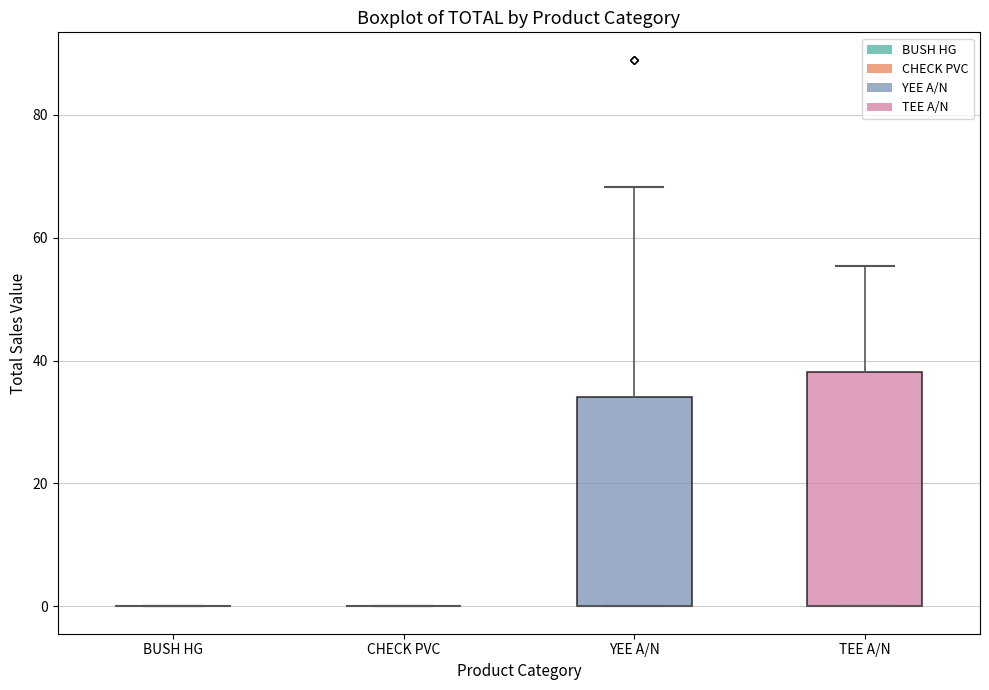

Reading left to right, transcribe this box plot: for each box, give where its median line is, the range the box spans, and where its two whiskers end, as read against the y-axis. The values are not printed on the chart, so give them approximately, as read against the axis.

BUSH HG: box collapsed to a line at 0, whiskers 0 to 0
CHECK PVC: box collapsed to a line at 0, whiskers 0 to 0
YEE A/N: median 0 (drawn on the box's lower edge), box 0 to 34, whiskers 0 to 68
TEE A/N: median 0 (drawn on the box's lower edge), box 0 to 38, whiskers 0 to 56